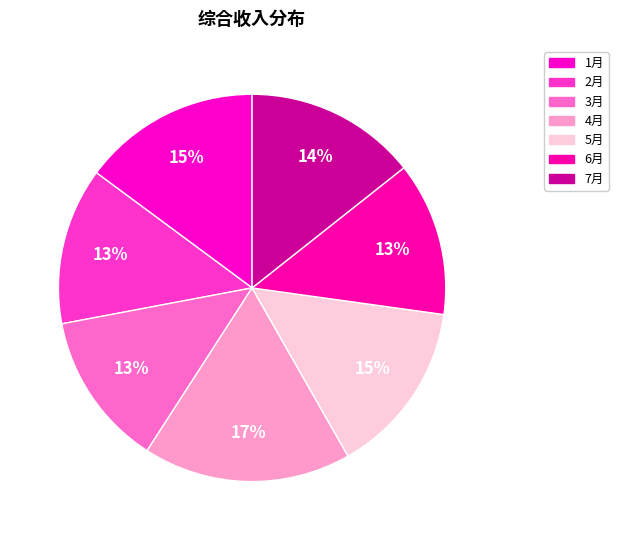

What percentage is the 1月 slice, to the nearest percent?

15%